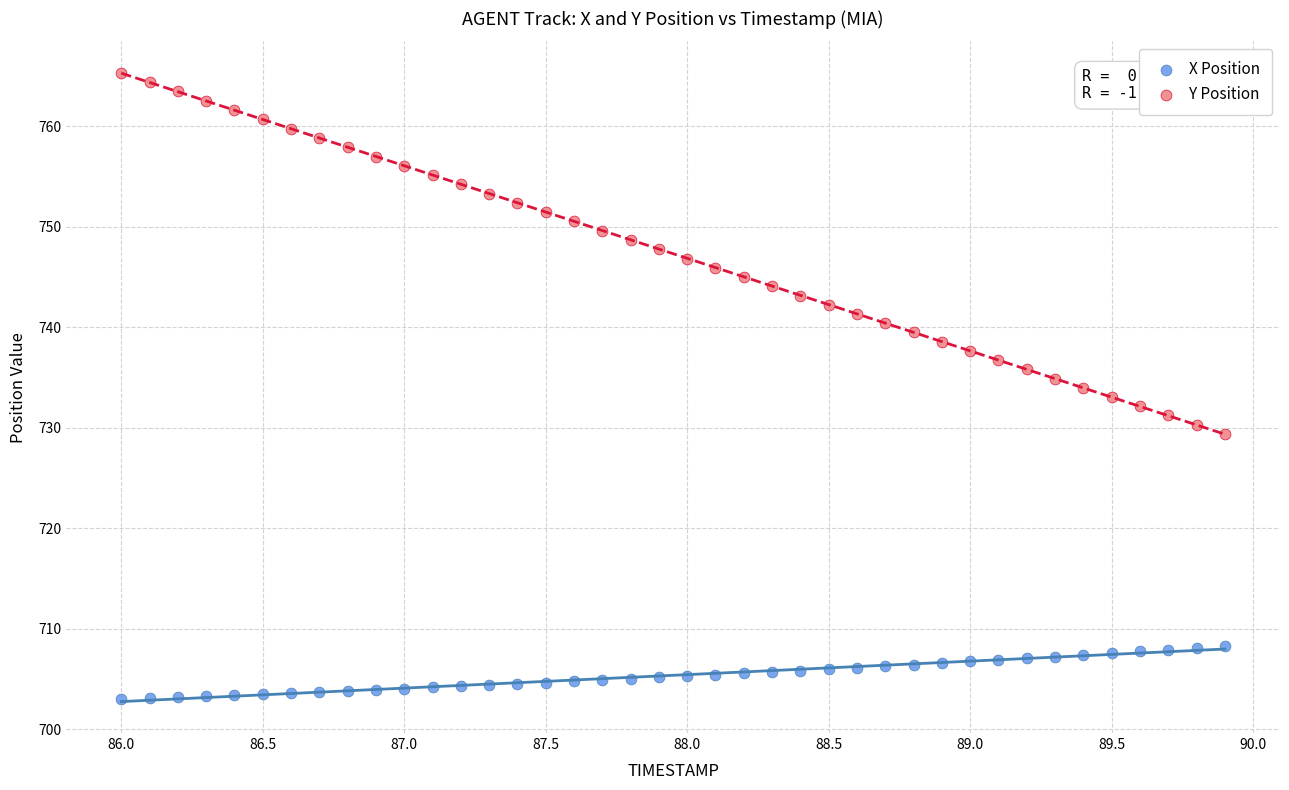

Across all data points, what is the range of X values (max minus min)?

3.9